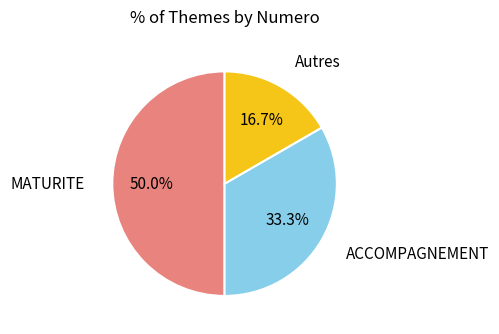

To the nearest percent, what is the average slice percentage?

33%